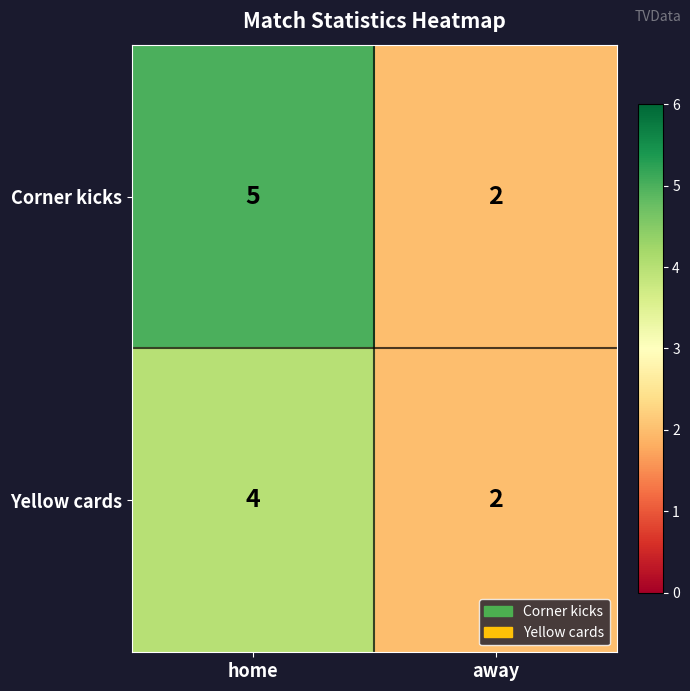

The value of Corner kicks at home is 5. True or false?

True